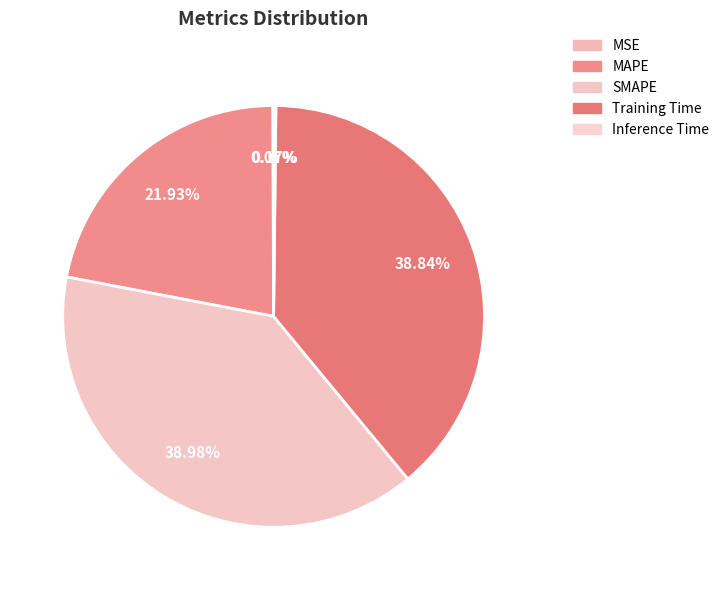

Combined, what portion of the pie is MSE and MAPE?

22.0%